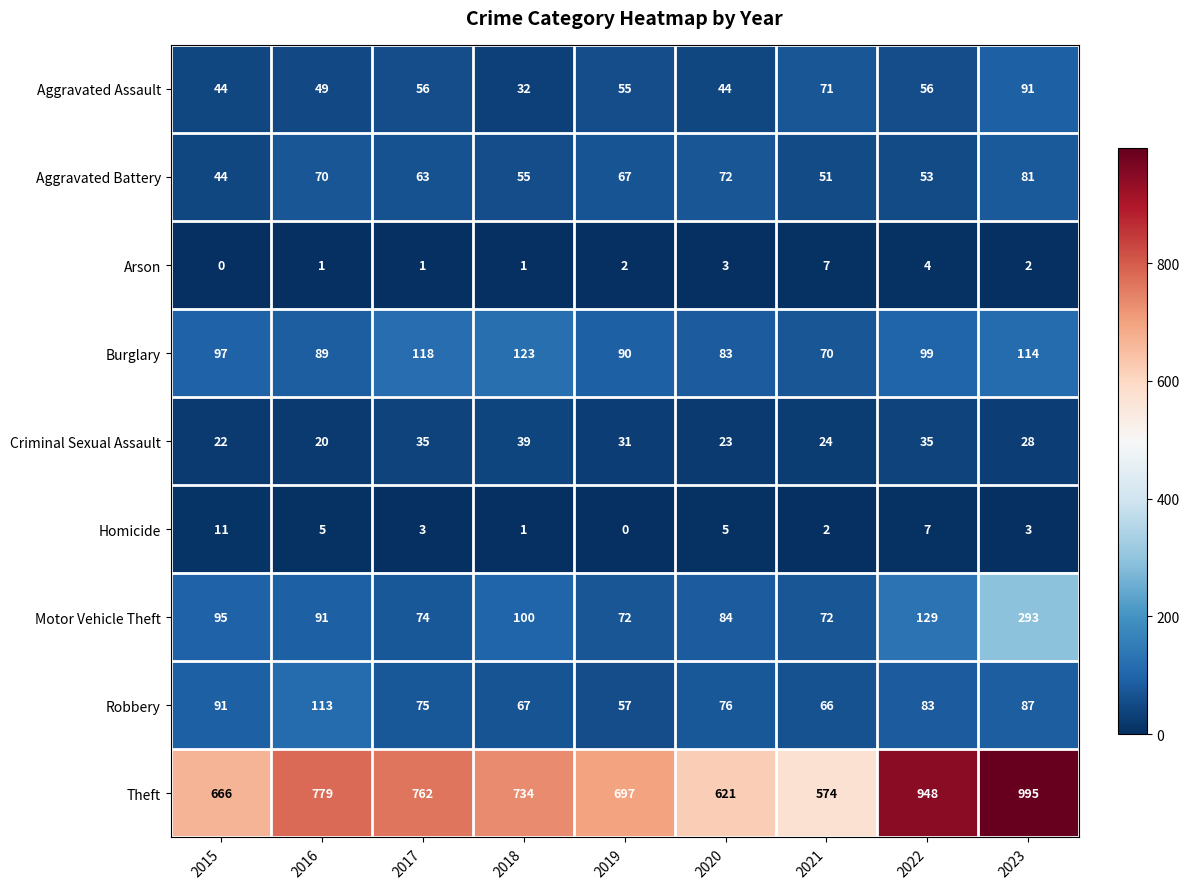

Which series has the largest range (max minus min)?

Theft